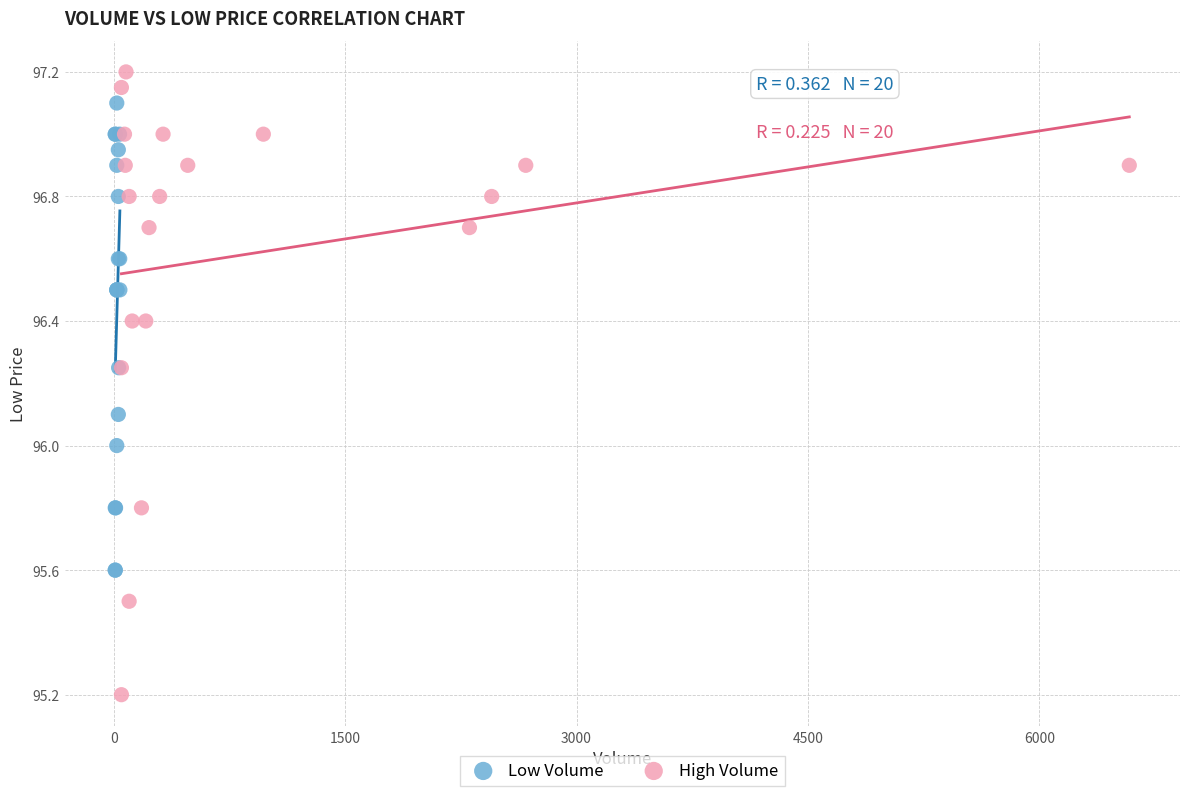

Which series has the largest Y range (max minus min)?

High Volume